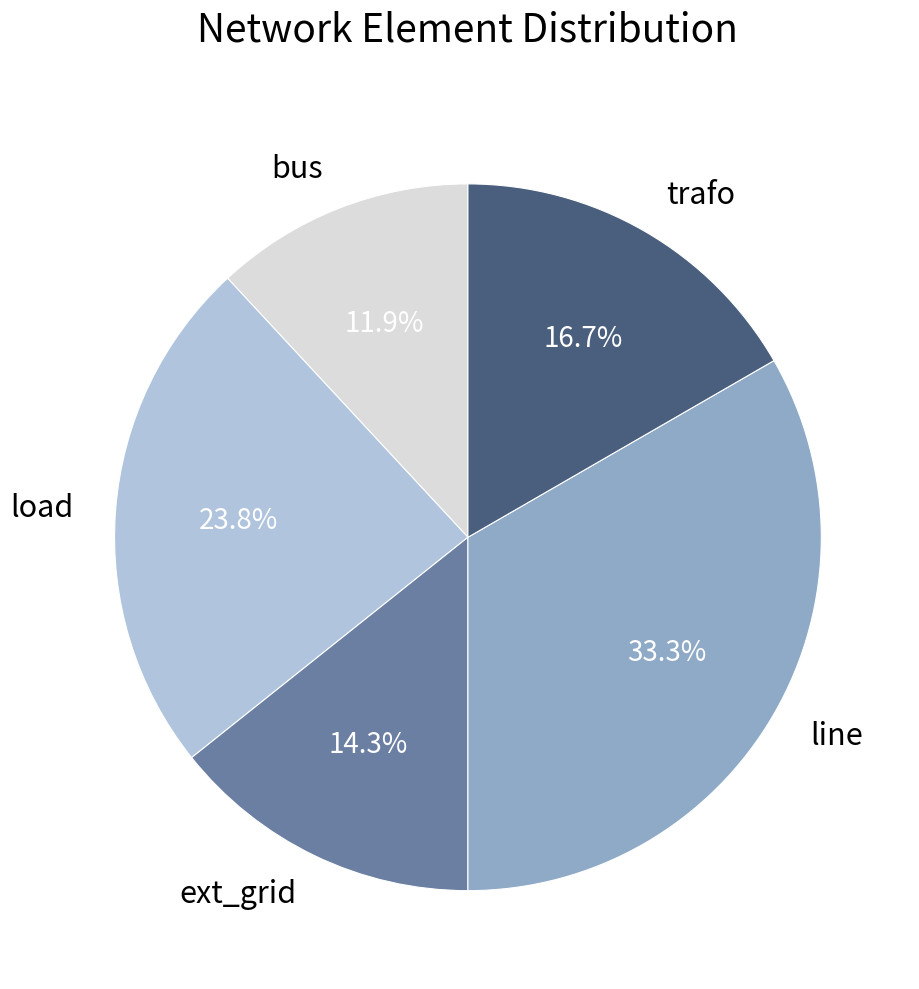

Is it true that line is 33% of the pie?

True